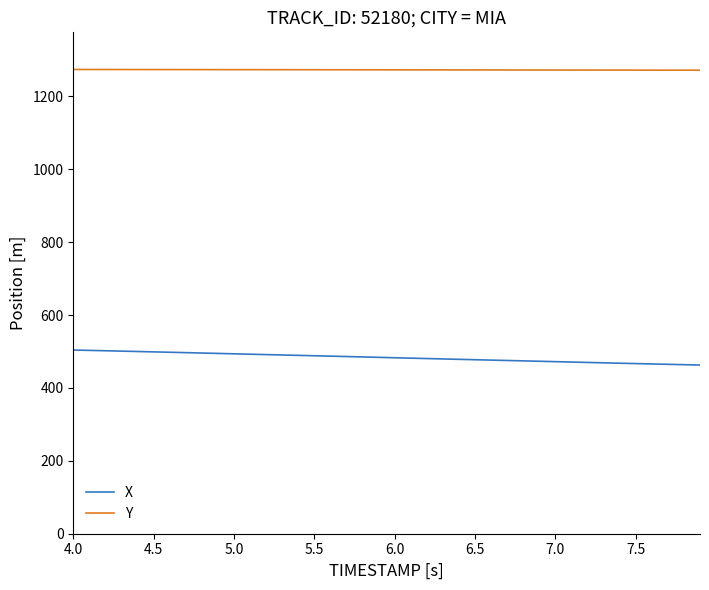

Rank the series by their average value, from lowest to highest.

X, Y